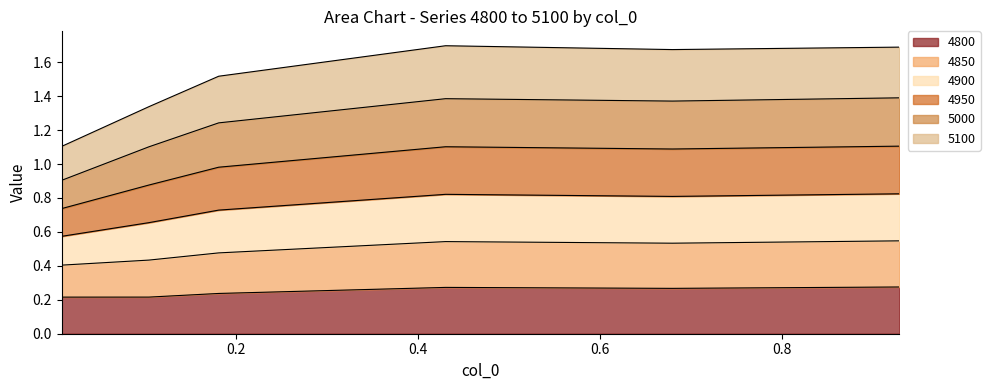

At which category does the chart reach its peak across all series?

0.4301369863013699